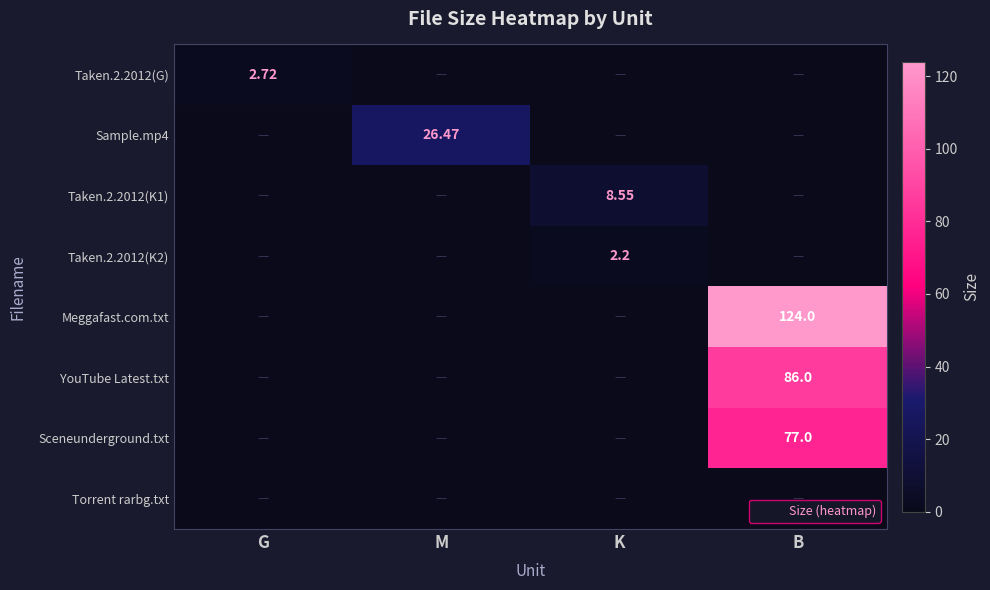

List the labels in order of Torrent rarbg.txt value, largest first.

G, M, K, B